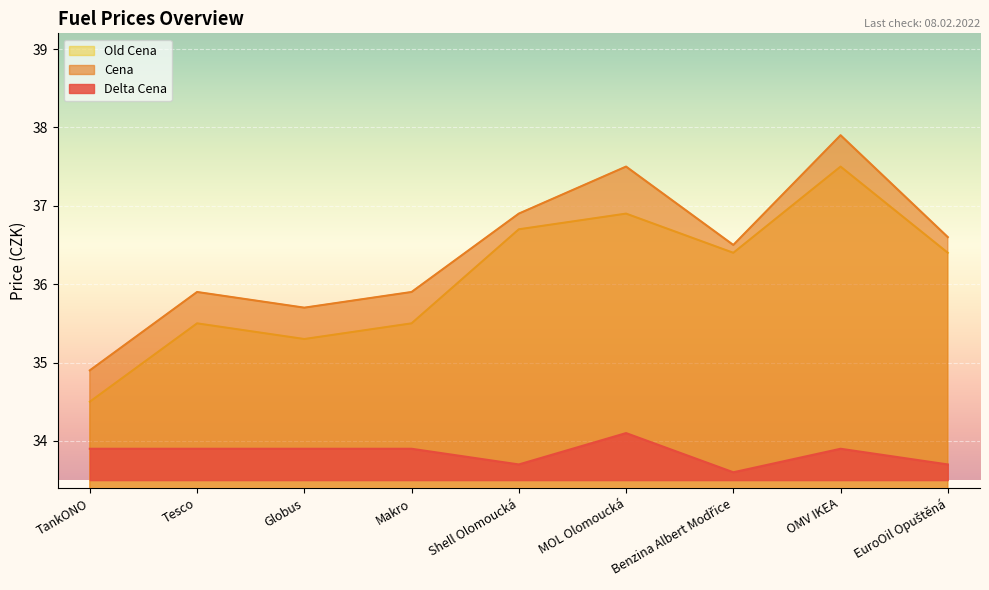

The value of Cena at Benzina Albert Modřice is 50.4. True or false?

False